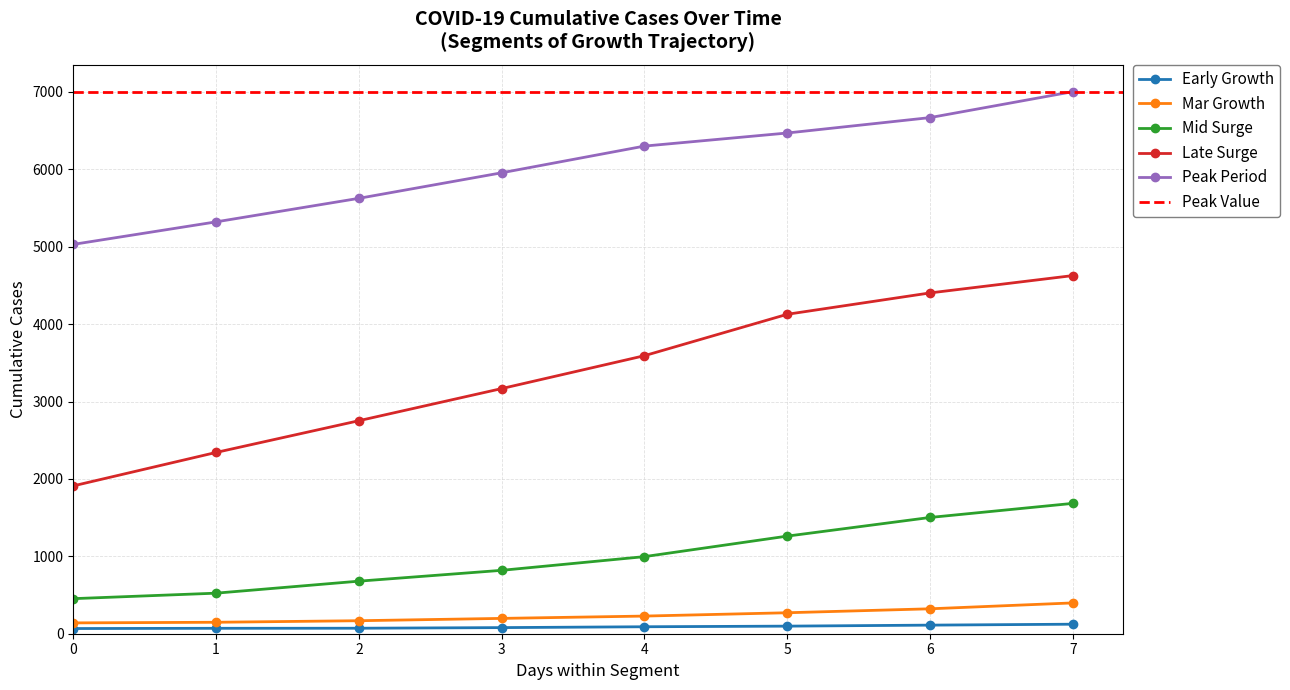

True or false: Feb 27 has a value of 199 at 2020-03-04.

False